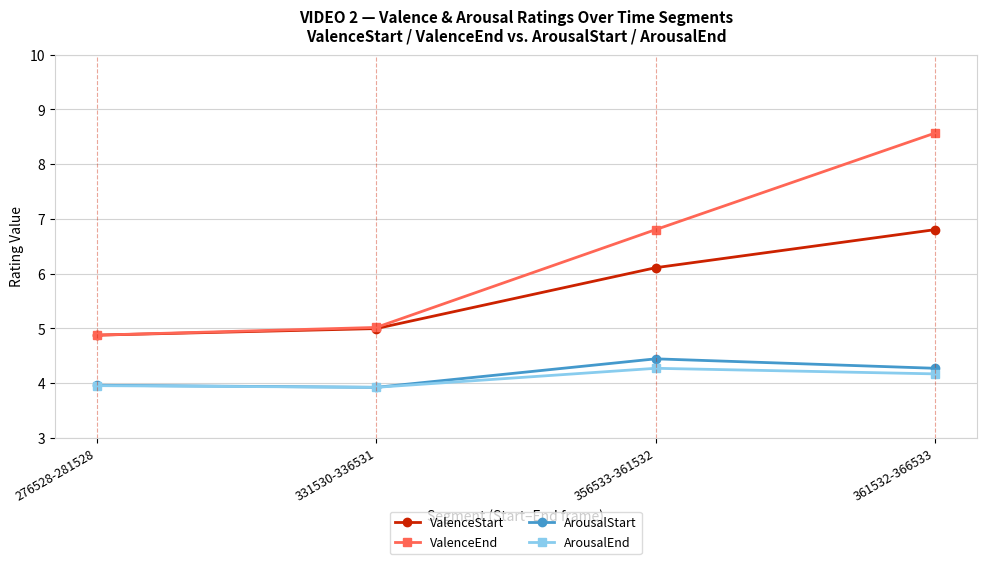

What is the minimum value shown in the chart?

3.9